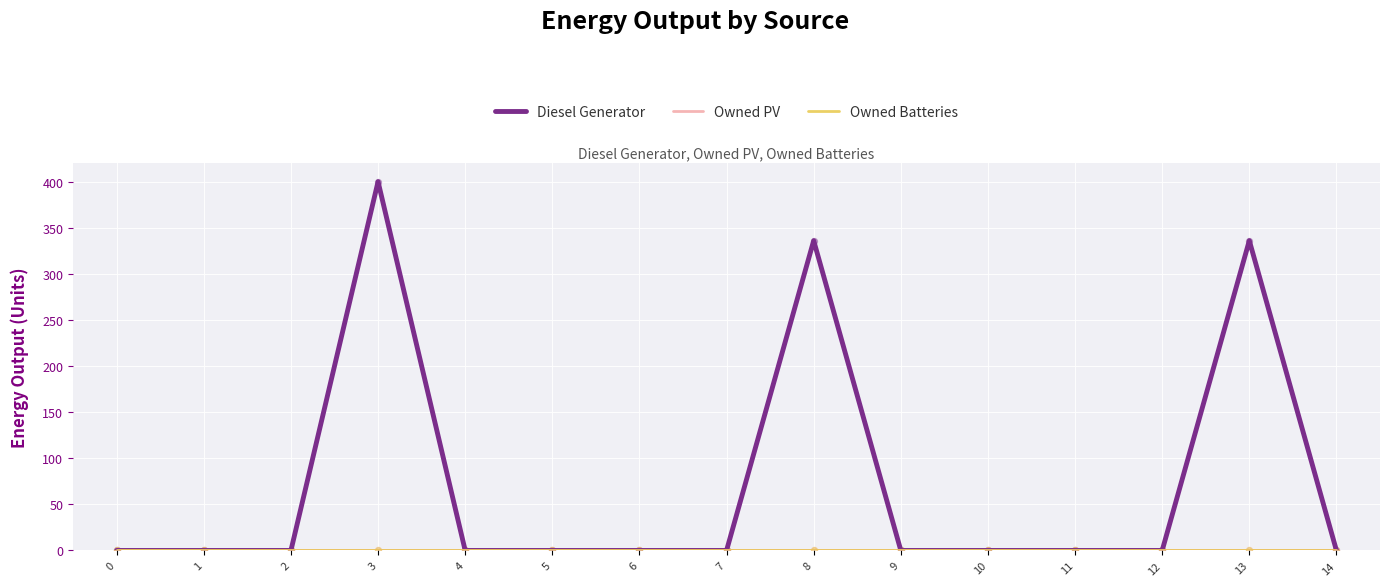

Is this an area chart (filled region under the line)?

No